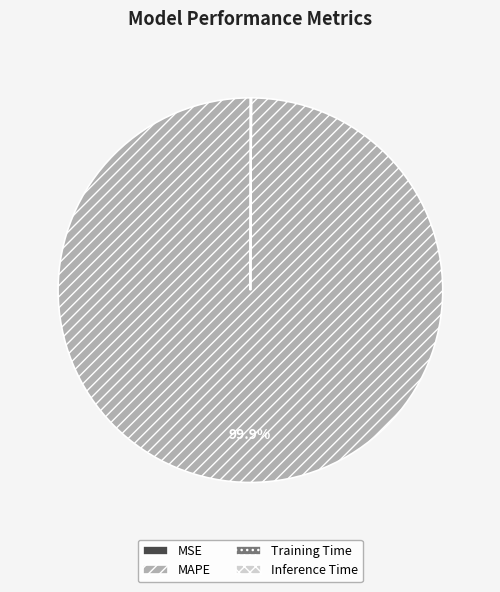

Does any single category account for the majority?

Yes